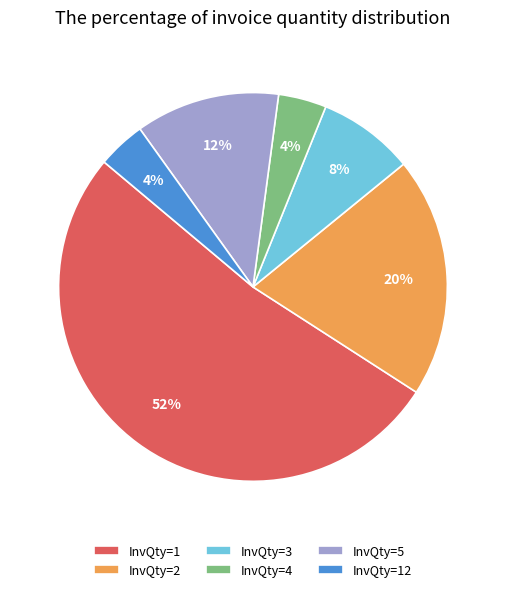

To the nearest percent, what portion does InvQty=2 represent?

20%